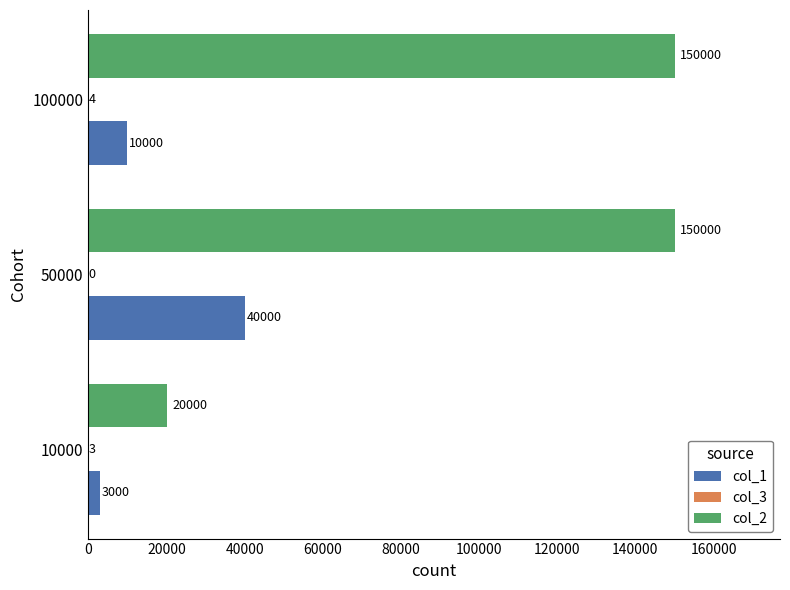

What is the total value across all series at 100000?

160004